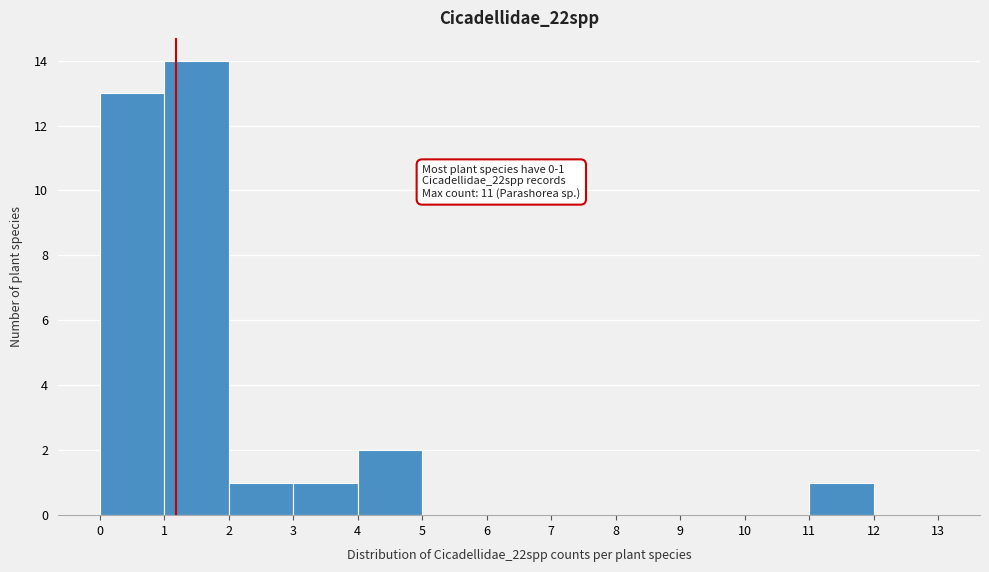

Over which range of the x-axis is the bar tallest?

1 to 2